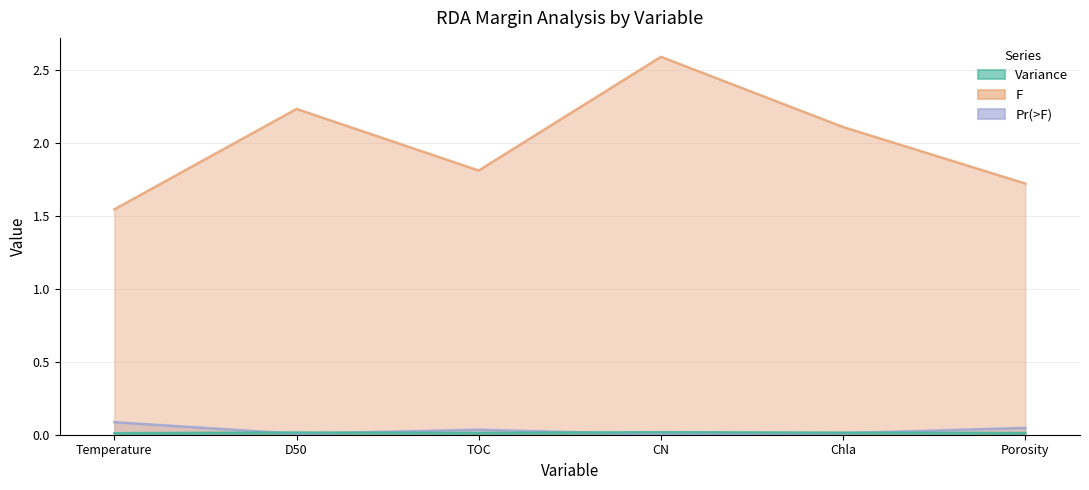

At which category does the chart reach its minimum across all series?

CN